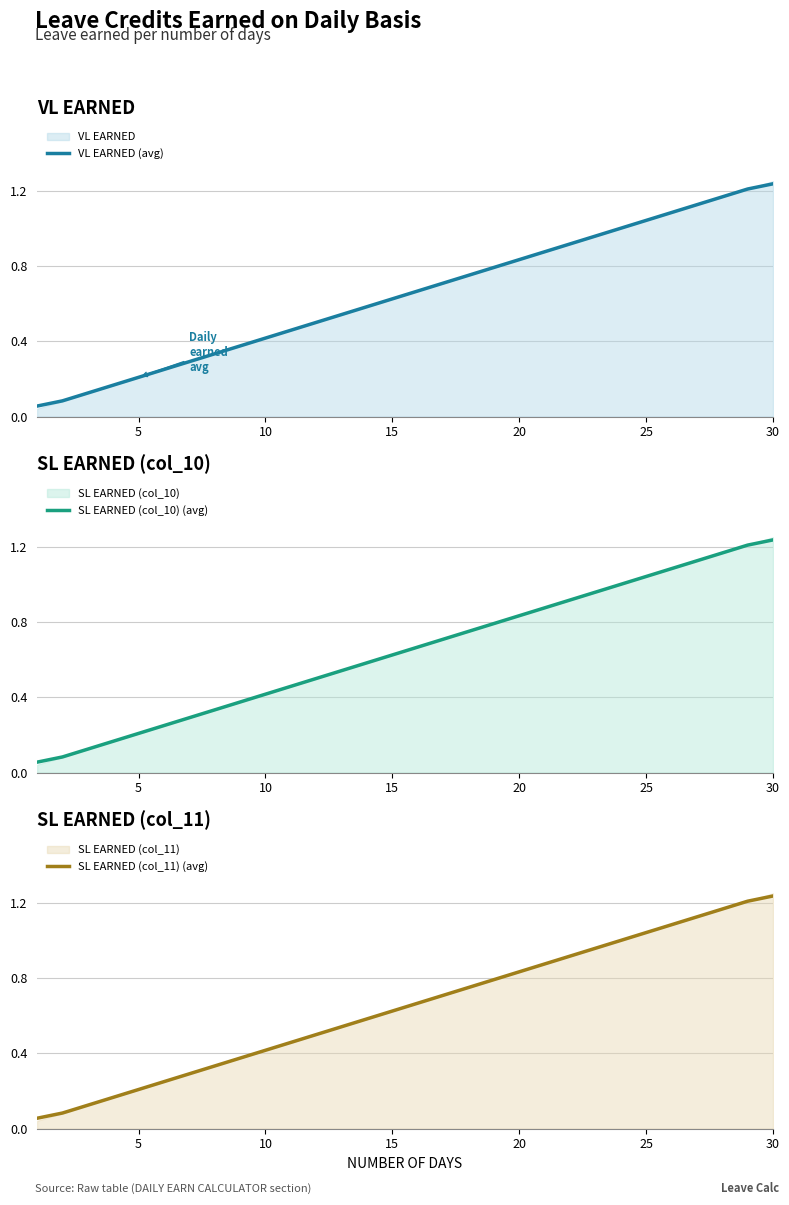

Reading right to left, list all the values displayed in this chart.

VL EARNED (avg): 1.2	1.2	1.2	1.1	1.1	1.0	1.0	1.0	0.9	0.9	0.8	0.8	0.8	0.7	0.7	0.6	0.6	0.5	0.5	0.5	0.4	0.4	0.3	0.3	0.2	0.2	0.2	0.1	0.1	0.1
SL EARNED (col_10) (avg): 1.2	1.2	1.2	1.1	1.1	1.0	1.0	1.0	0.9	0.9	0.8	0.8	0.8	0.7	0.7	0.6	0.6	0.5	0.5	0.5	0.4	0.4	0.3	0.3	0.2	0.2	0.2	0.1	0.1	0.1
SL EARNED (col_11) (avg): 1.2	1.2	1.2	1.1	1.1	1.0	1.0	1.0	0.9	0.9	0.8	0.8	0.8	0.7	0.7	0.6	0.6	0.5	0.5	0.5	0.4	0.4	0.3	0.3	0.2	0.2	0.2	0.1	0.1	0.1